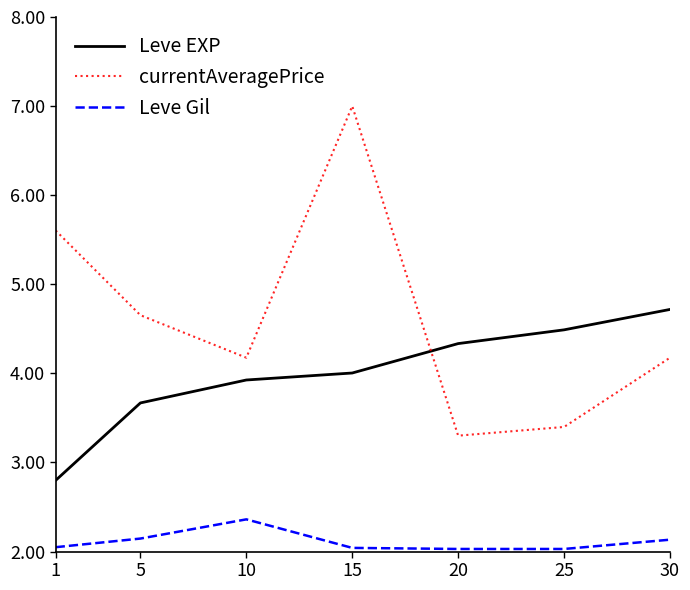

Rank the series by their average value, from highest to lowest.

currentAveragePrice, Leve EXP, Leve Gil